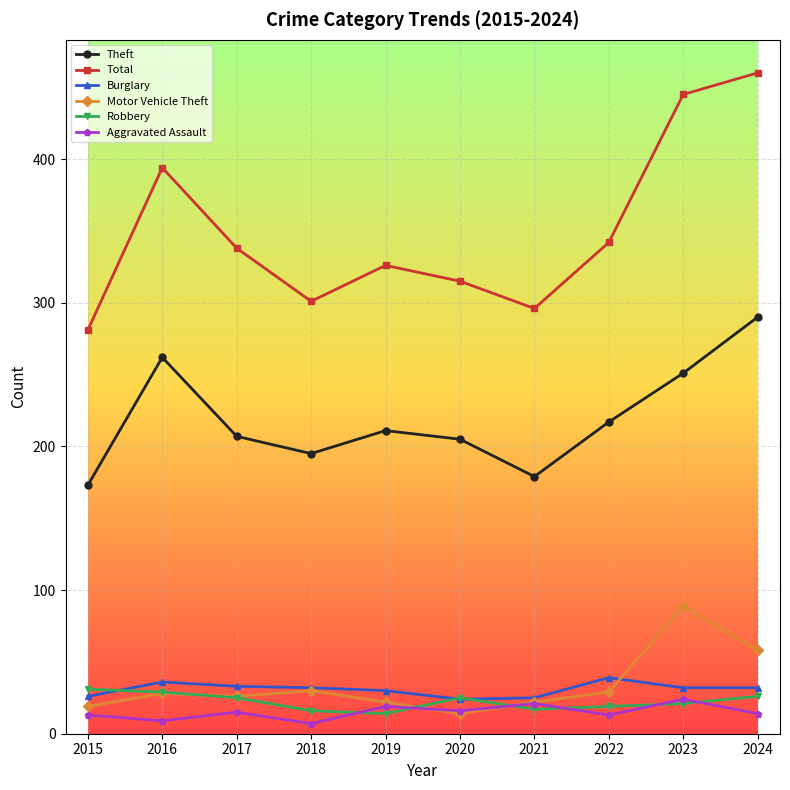

The value of Aggravated Assault at 2016 is 9. True or false?

True